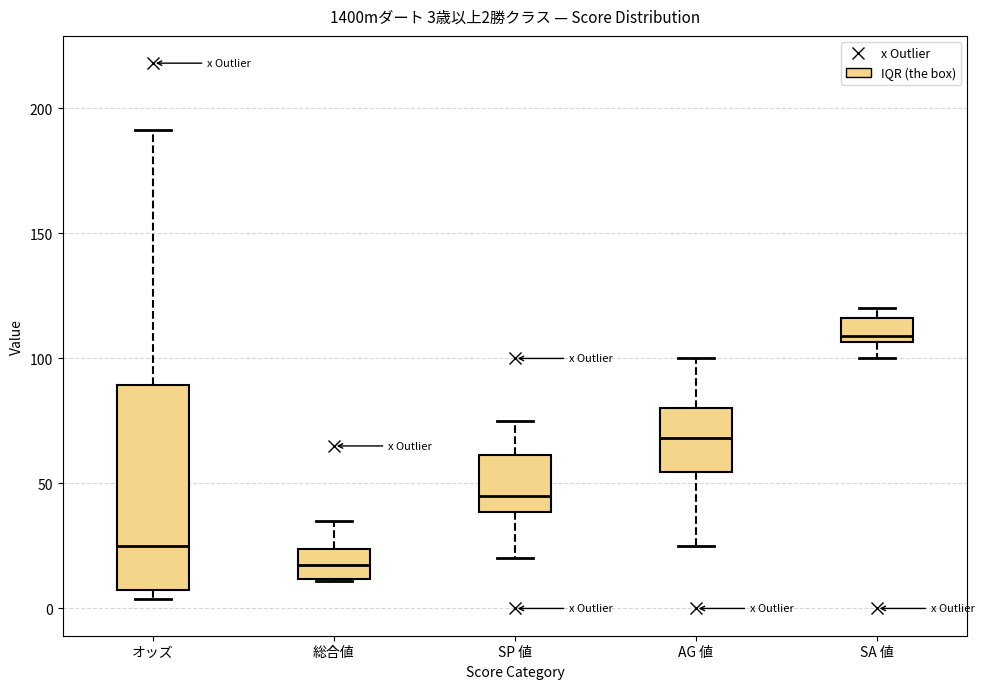

Which box's median line is the lowest?

総合値